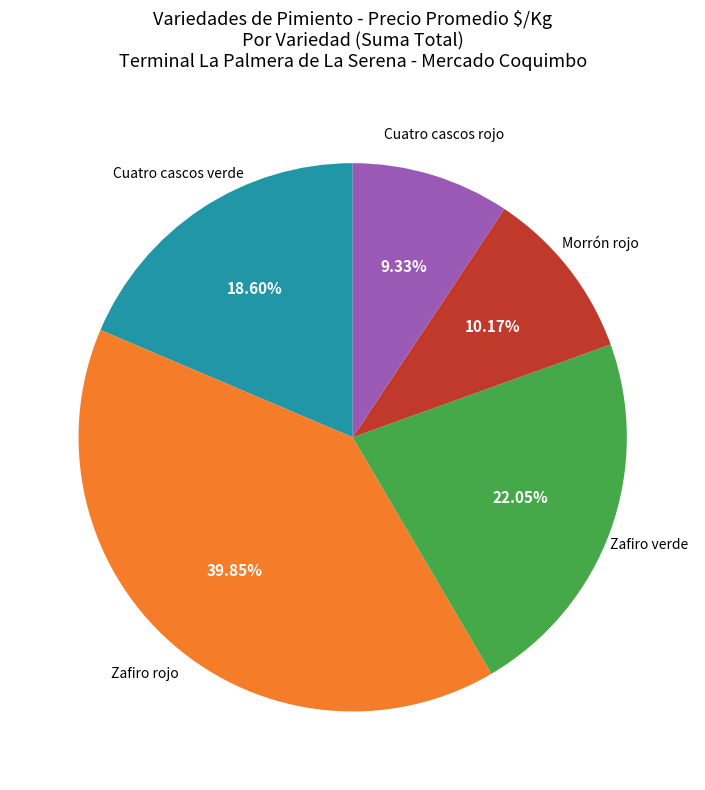

Rank the categories by value from highest to lowest.

Zafiro rojo, Zafiro verde, Cuatro cascos verde, Morrón rojo, Cuatro cascos rojo